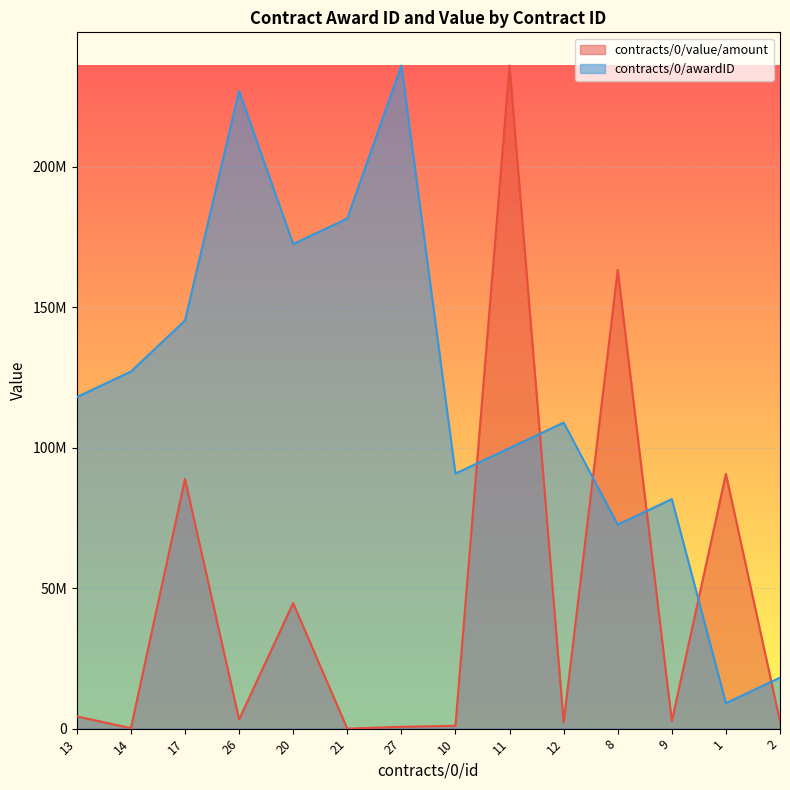

The value of contracts/0/awardID at 9 is 81692307.7. True or false?

True